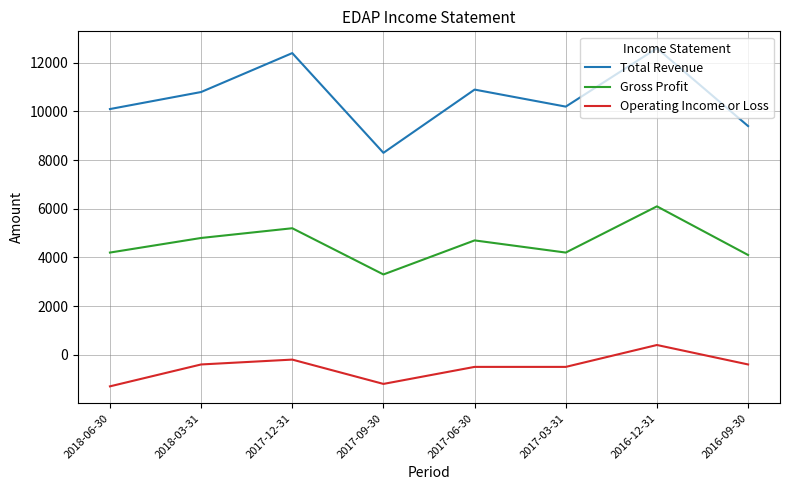

Reading left to right, transcribe all the data shown in this chart.

Total Revenue: 2018-06-30=10100	2018-03-31=10800	2017-12-31=12400	2017-09-30=8300	2017-06-30=10900	2017-03-31=10200	2016-12-31=12600	2016-09-30=9400
Gross Profit: 2018-06-30=4200	2018-03-31=4800	2017-12-31=5200	2017-09-30=3300	2017-06-30=4700	2017-03-31=4200	2016-12-31=6100	2016-09-30=4100
Operating Income or Loss: 2018-06-30=-1300	2018-03-31=-400	2017-12-31=-200	2017-09-30=-1200	2017-06-30=-500	2017-03-31=-500	2016-12-31=400	2016-09-30=-400